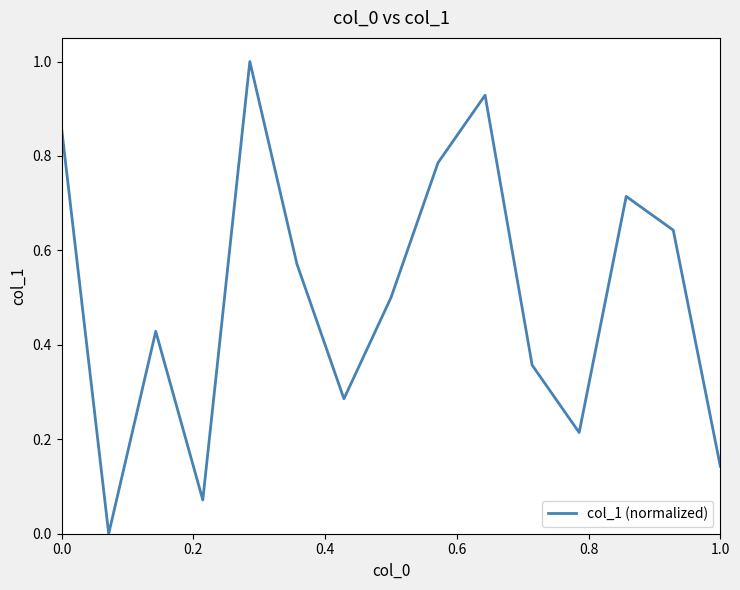

What is the greatest value displayed?

1.0